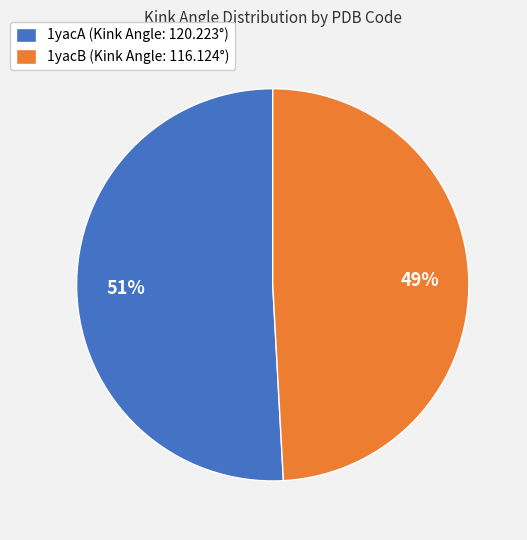

Rank the categories by value from lowest to highest.

1yacB, 1yacA